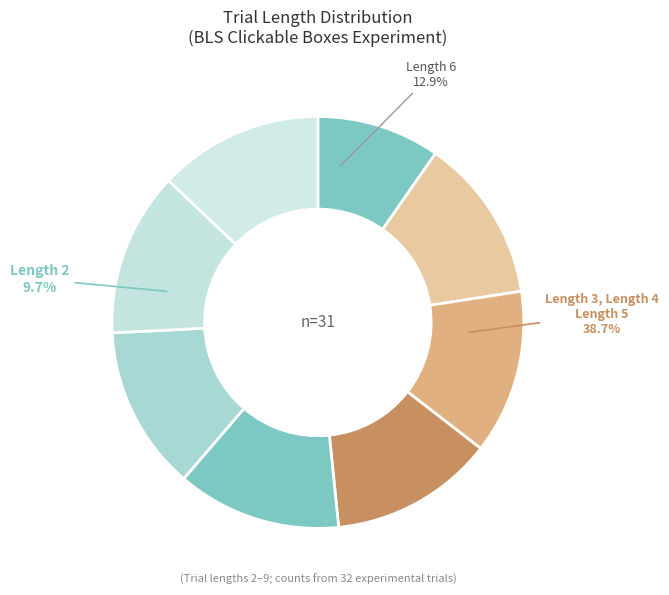

Combined, do 23 and 24 account for over 50%?

No